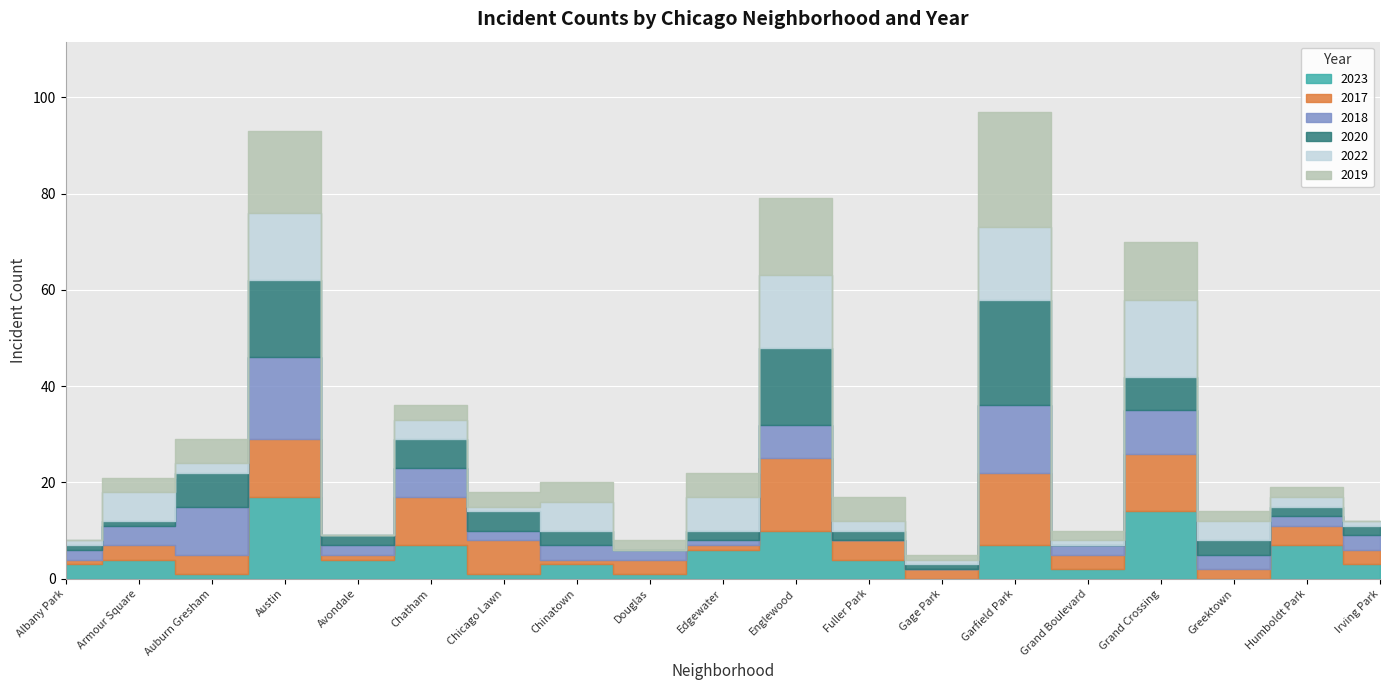

Between Armour Square and Irving Park, which is larger?

Armour Square